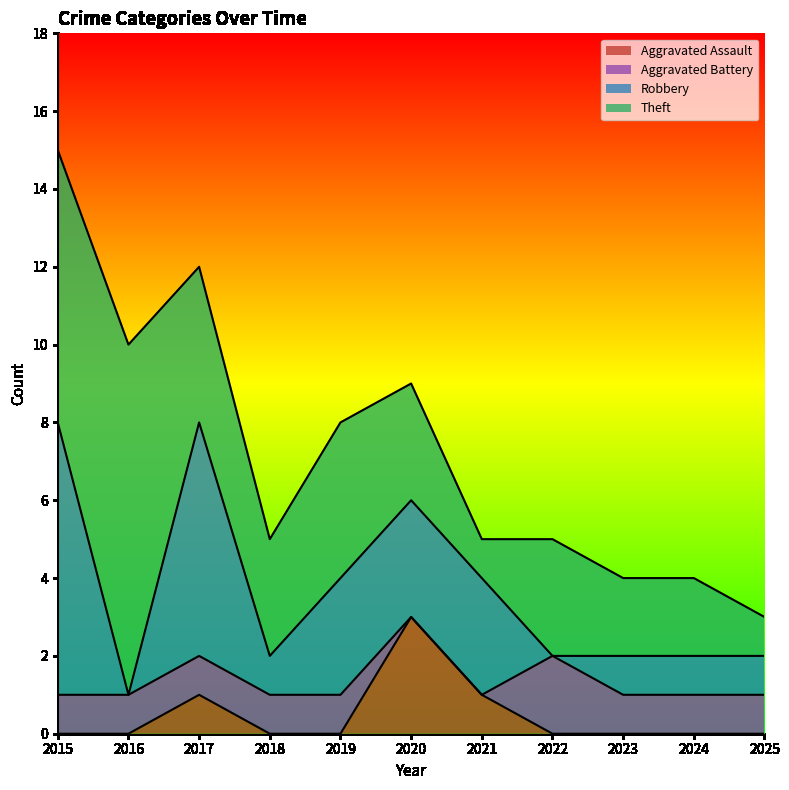

Does the chart display data point markers on the line(s)?

No